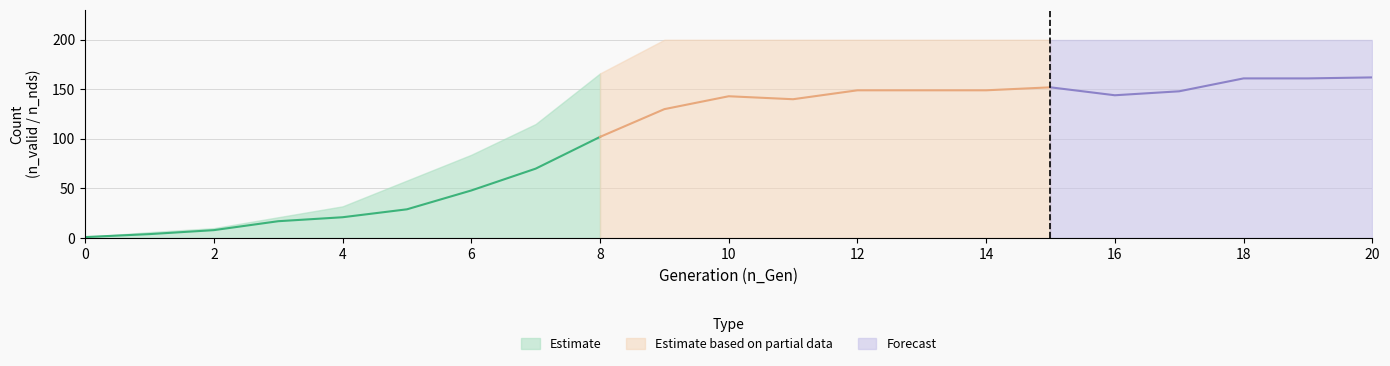

Where is n_nds nearest to the value 81?

7